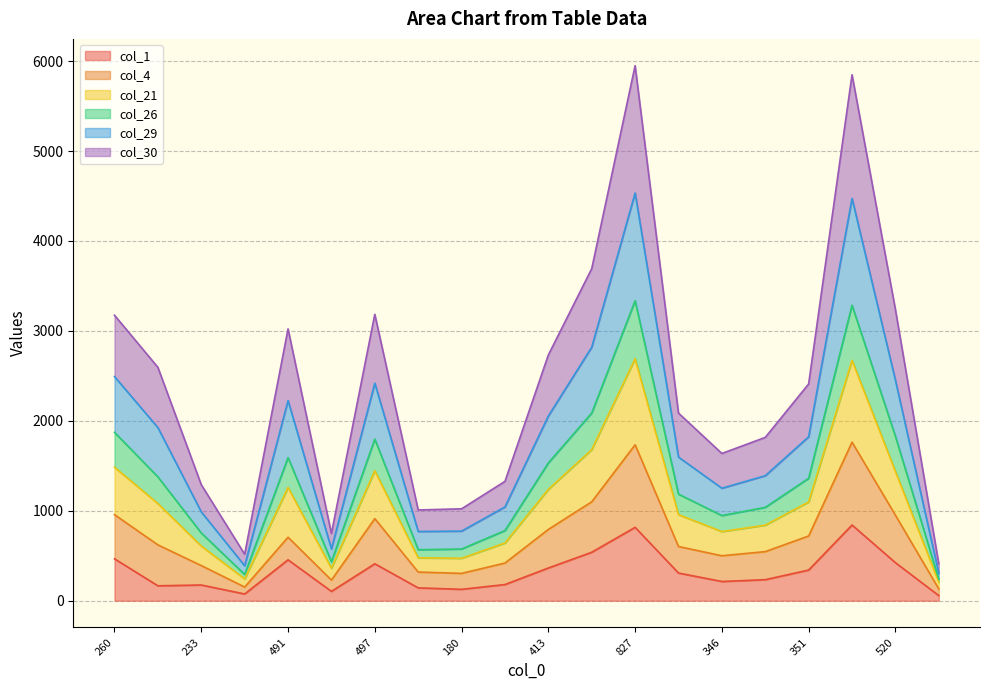

What are all the series names shown in the legend?

col_1, col_4, col_21, col_26, col_29, col_30